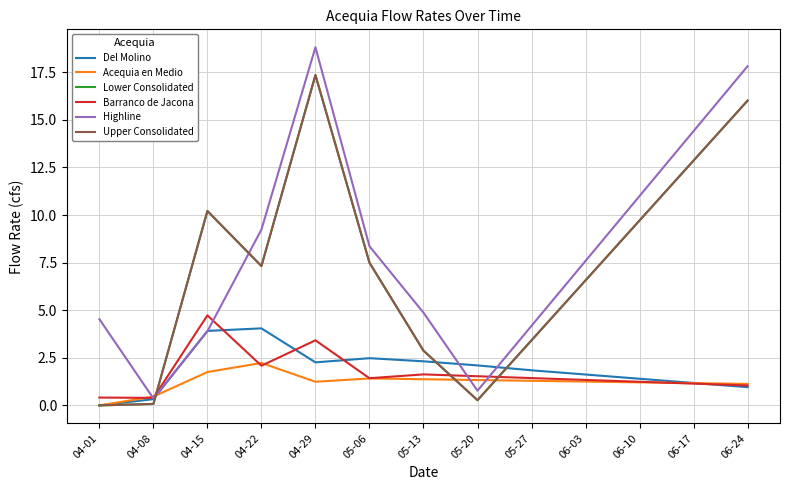

What is the maximum value for Highline?

18.8